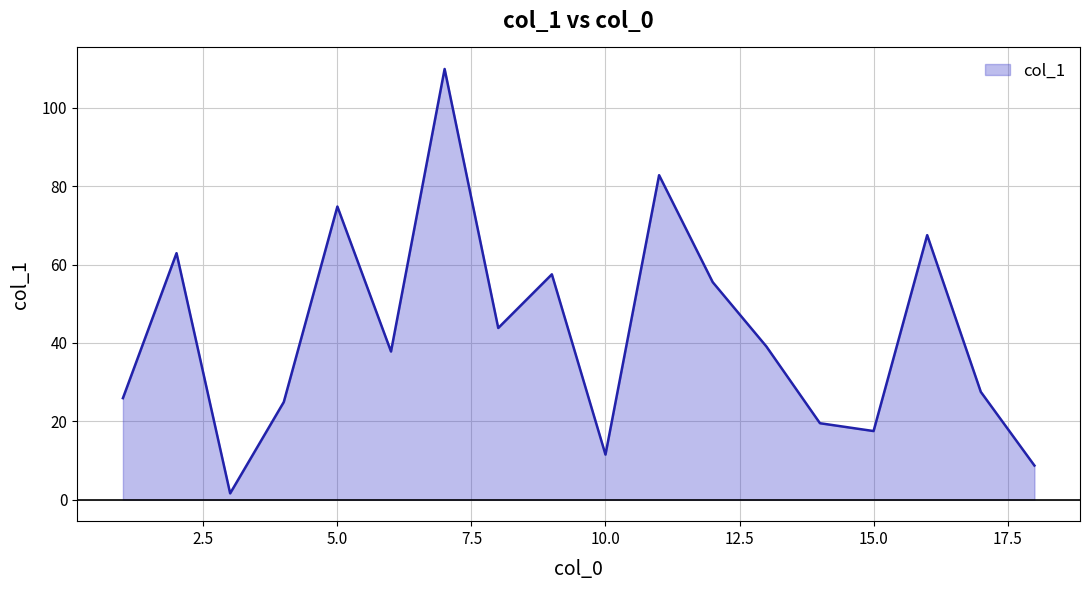

What is the maximum value shown in the chart?

109.9